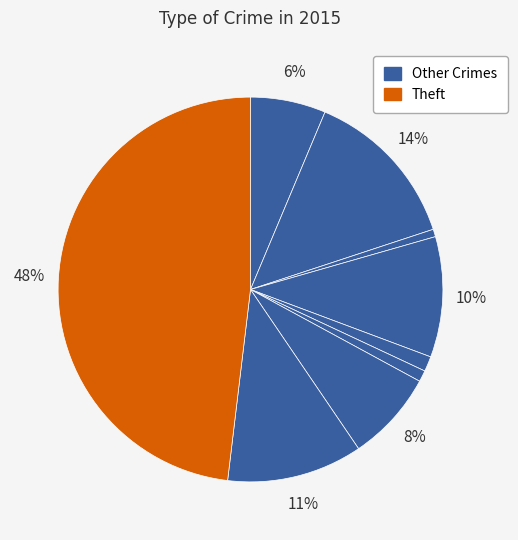

What is the largest slice in the pie chart?

Theft